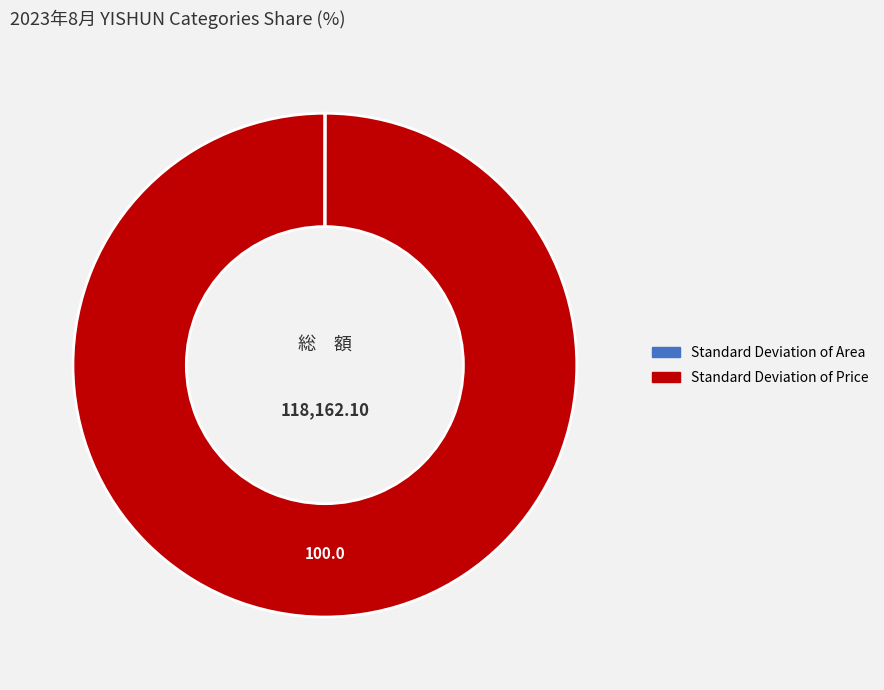

Which category has the biggest portion of the pie?

Standard Deviation of Price